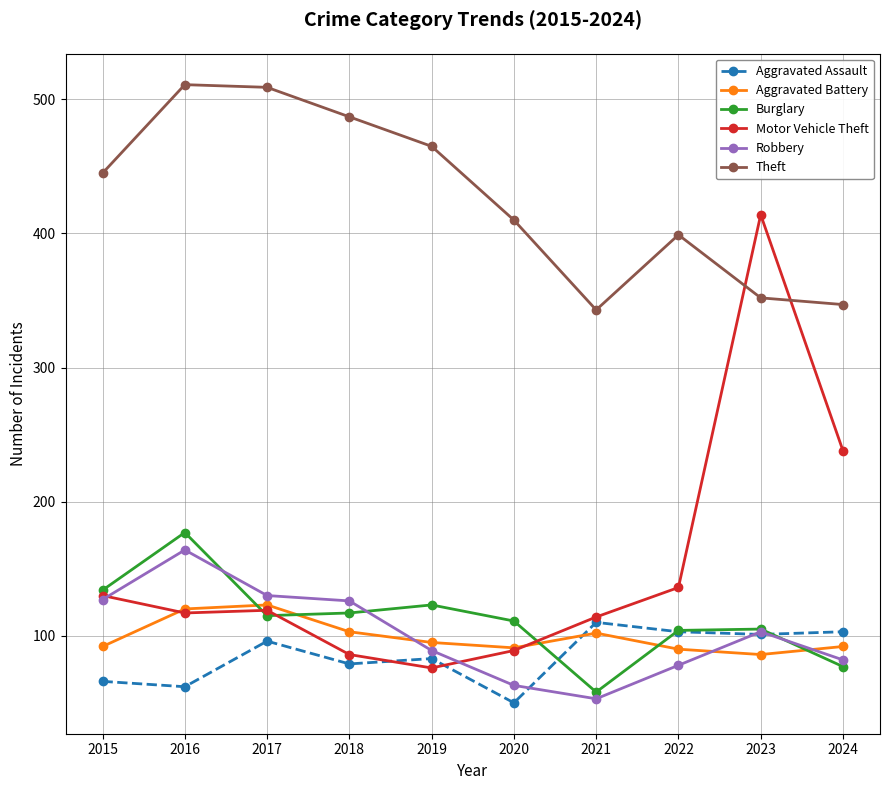

Where does the Robbery series first go above 103?

2015